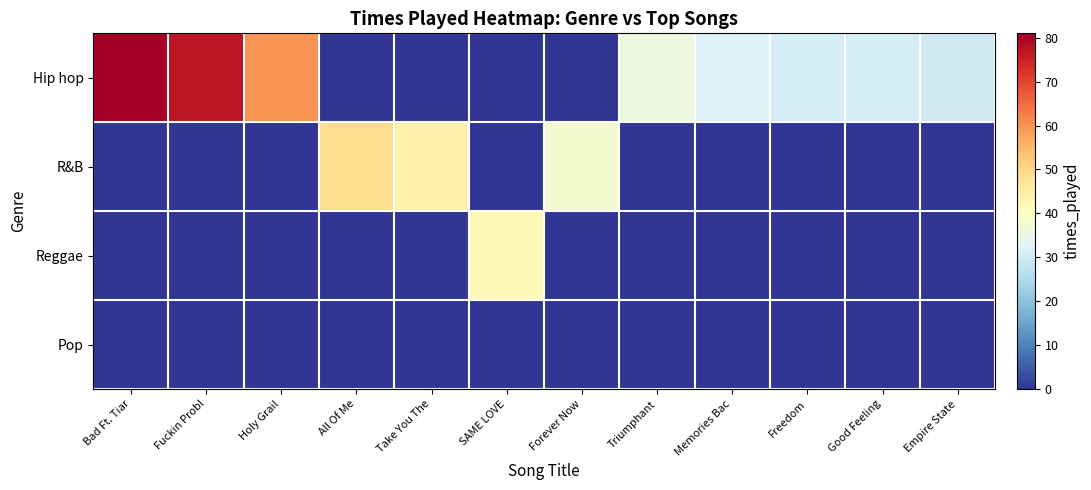

Reading left to right, what are all the values shown in this chart?

Hip hop: Bad Ft. Tiar=81	Fuckin Probl=77	Holy Grail=60	All Of Me=0	Take You The=0	SAME LOVE=0	Forever Now=0	Triumphant=36	Memories Bac=32	Freedom=31	Good Feeling=31	Empire State=30
R&B: Bad Ft. Tiar=0	Fuckin Probl=0	Holy Grail=0	All Of Me=49	Take You The=44	SAME LOVE=0	Forever Now=38	Triumphant=0	Memories Bac=0	Freedom=0	Good Feeling=0	Empire State=0
Reggae: Bad Ft. Tiar=0	Fuckin Probl=0	Holy Grail=0	All Of Me=0	Take You The=0	SAME LOVE=42	Forever Now=0	Triumphant=0	Memories Bac=0	Freedom=0	Good Feeling=0	Empire State=0
Pop: Bad Ft. Tiar=0	Fuckin Probl=0	Holy Grail=0	All Of Me=0	Take You The=0	SAME LOVE=0	Forever Now=0	Triumphant=0	Memories Bac=0	Freedom=0	Good Feeling=0	Empire State=0